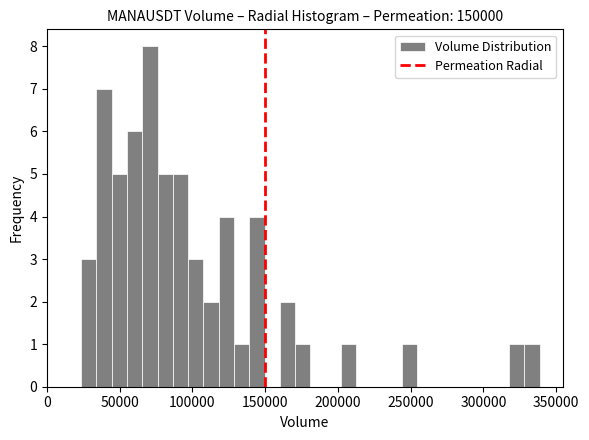

Around what value on the x-axis is the tallest bar? Give the approximate position of its centre, as read against the axis.

70000